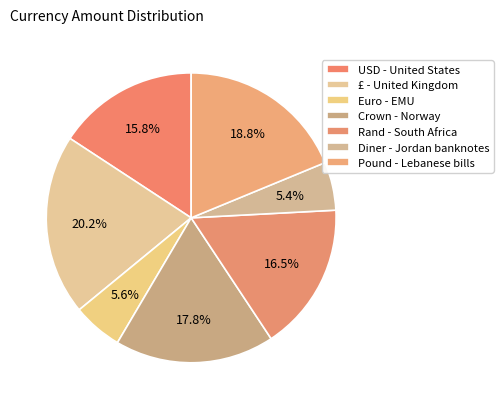

True or false: Crown - Norway accounts for 18% of the total.

True